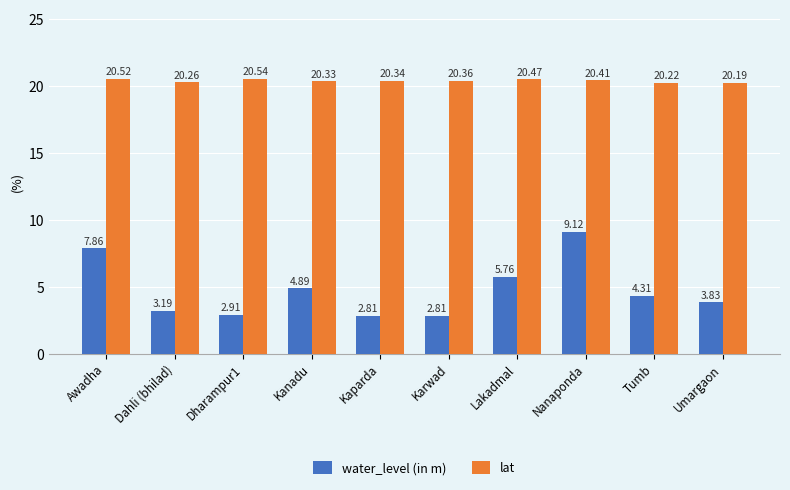

Which category has the lowest value in the lat series?

Umargaon